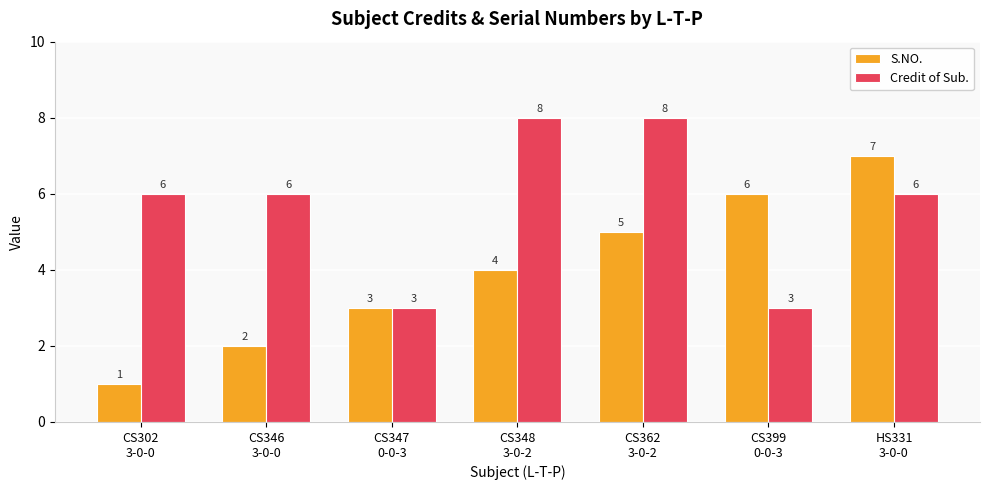

Count the S.NO. values in the range 2 to 6.

5